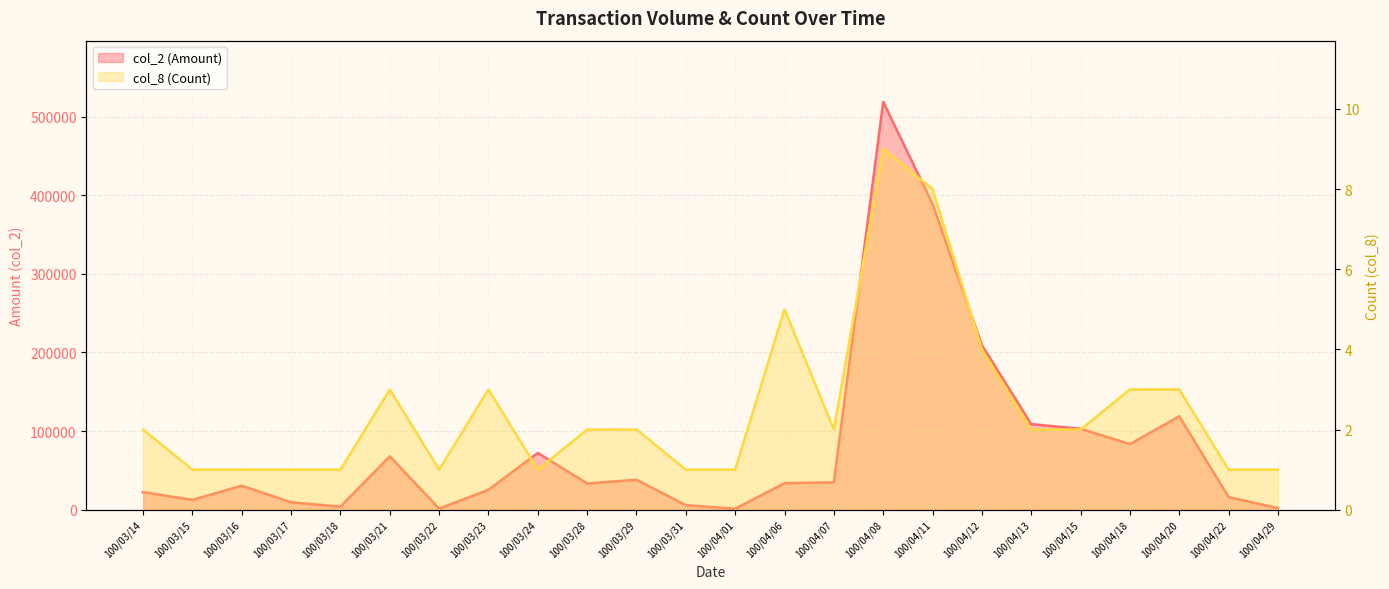

Between 100/04/07 and 100/04/08, which is larger?

100/04/08